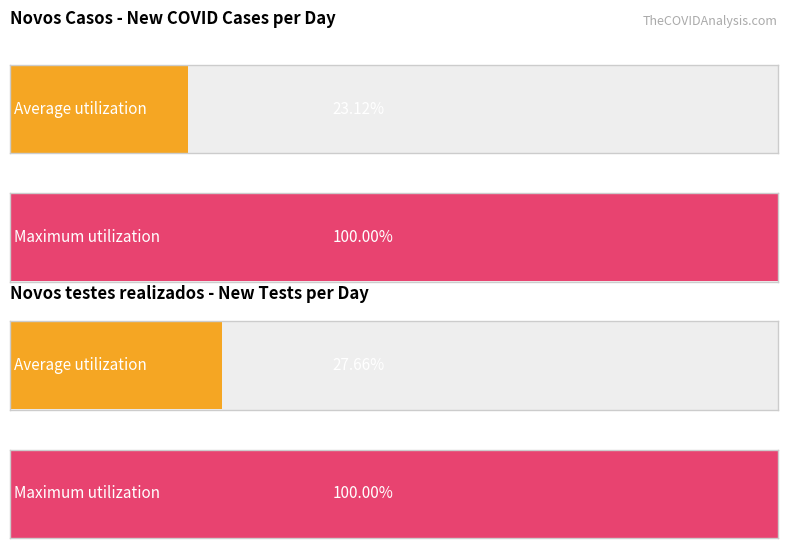

What are all the series names shown in the legend?

Novos Casos, Novos testes realizados